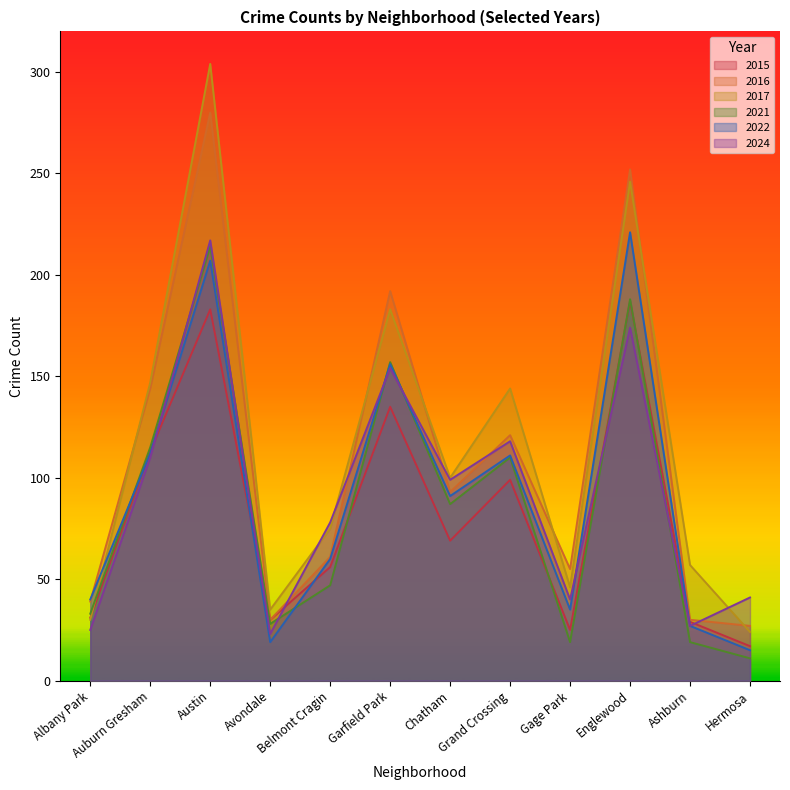

What is the minimum value for 2024?

23